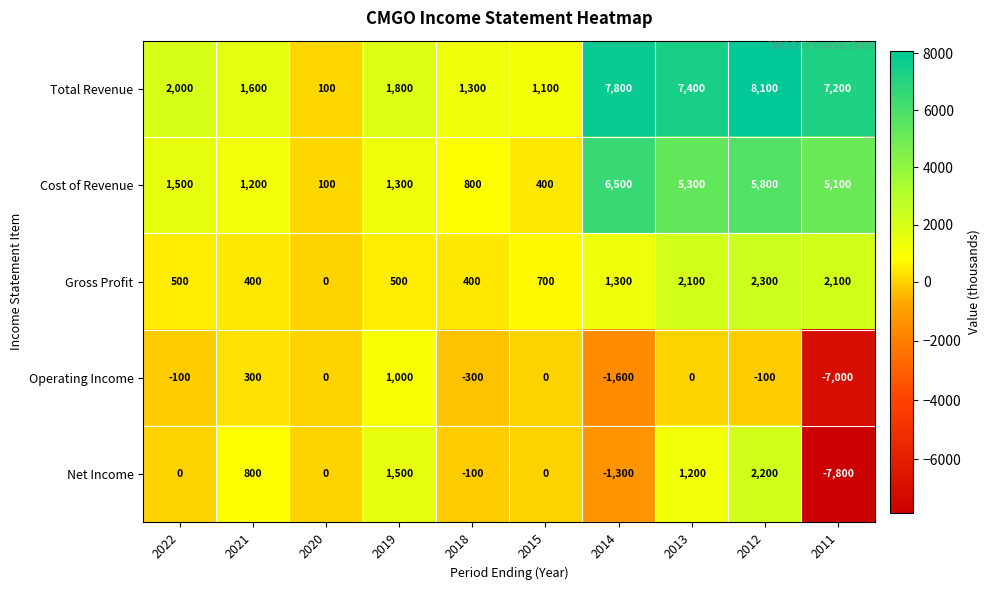

Rank the series at 2021 from highest to lowest value.

Total Revenue, Cost of Revenue, Net Income, Gross Profit, Operating Income